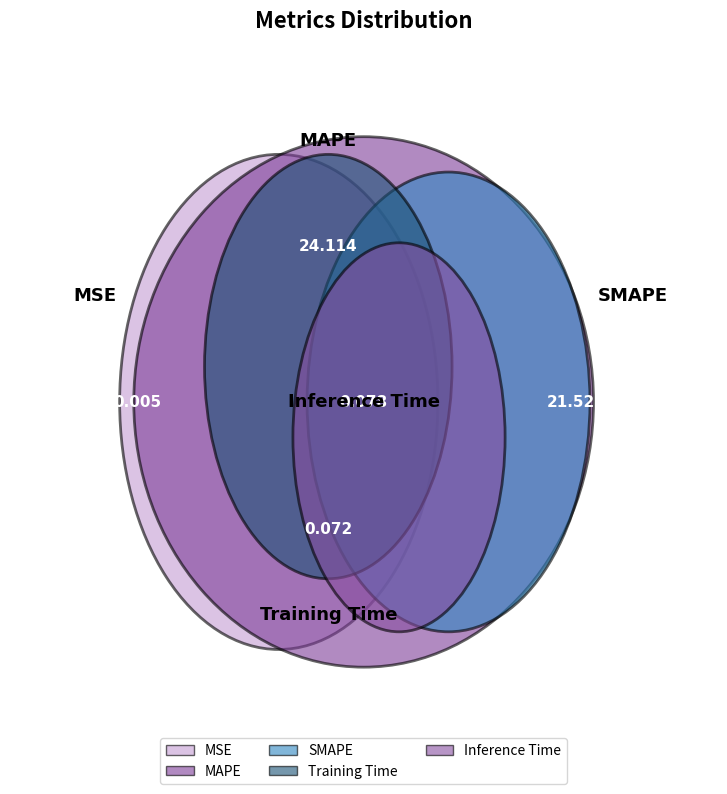

What percentage is NOT represented by MAPE?

47.3%